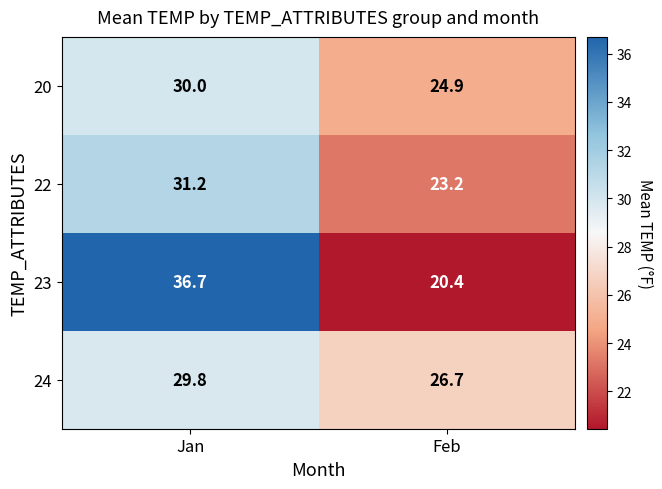

List the series in order of their peak value, lowest first.

24, 20, 22, 23